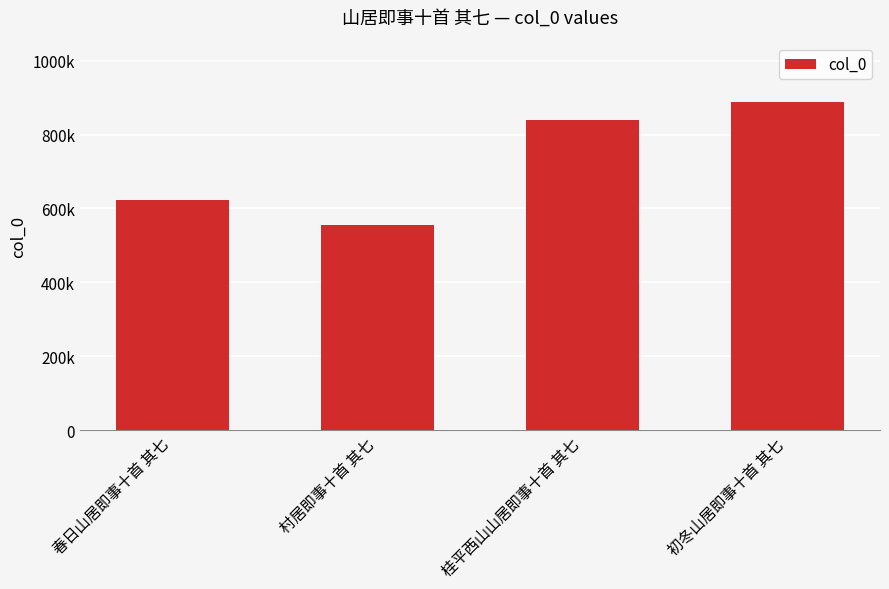

Does the chart contain any negative values?

No